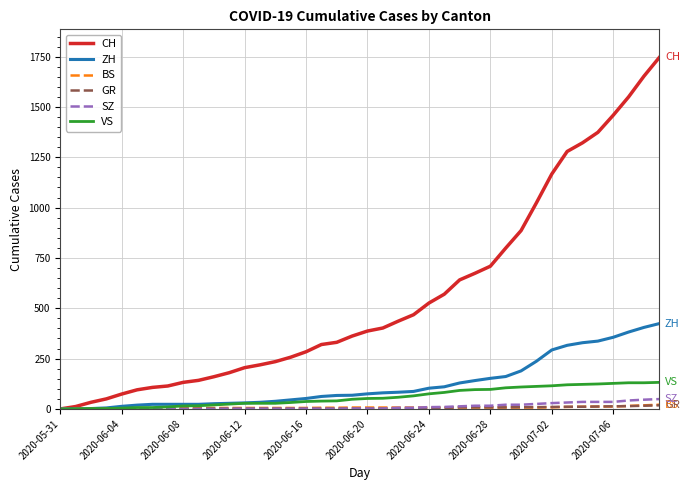

What is the greatest value displayed?

1746